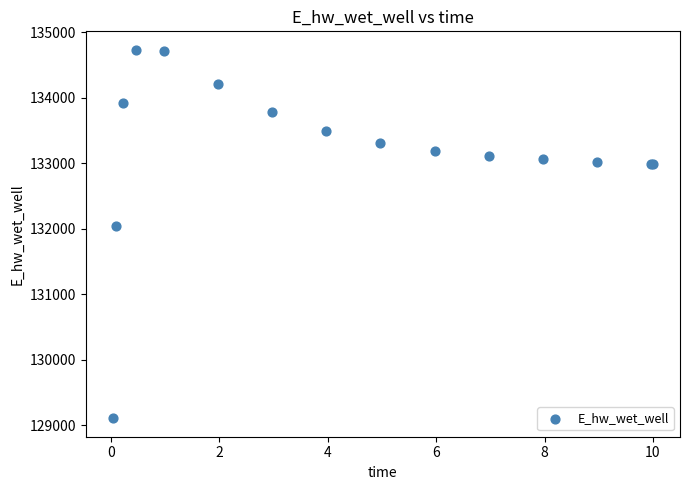

What Y value in the scatter plot is closest to 131921?

132043.9